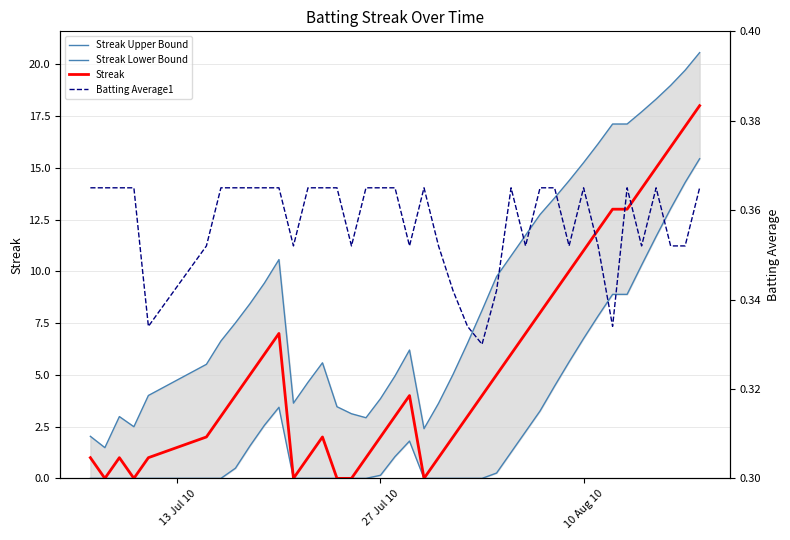

At which category does the chart reach its minimum across all series?

13 Jul 10